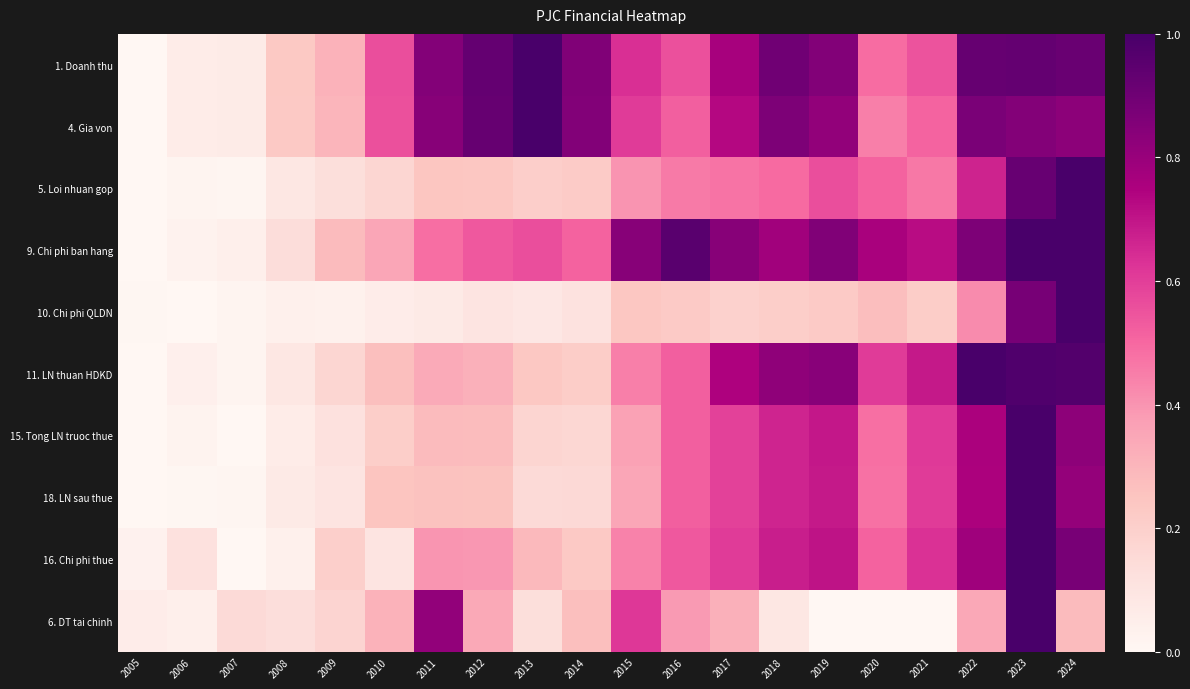

How many data points does each series have?

20